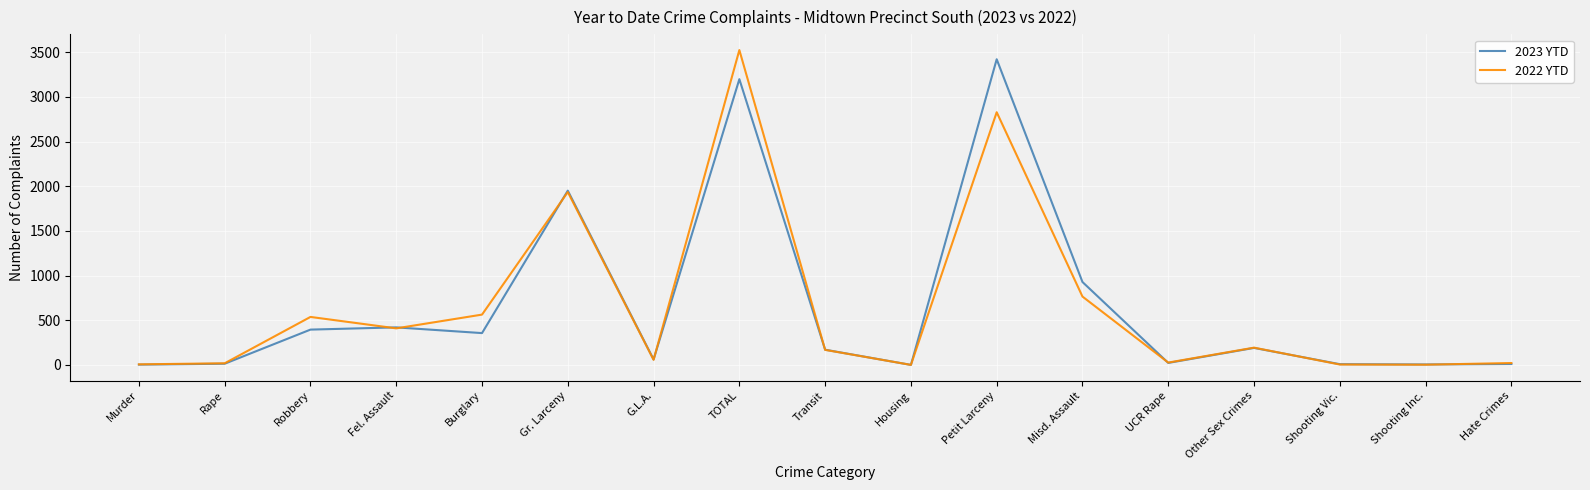

What are all the series names shown in the legend?

2023 YTD, 2022 YTD